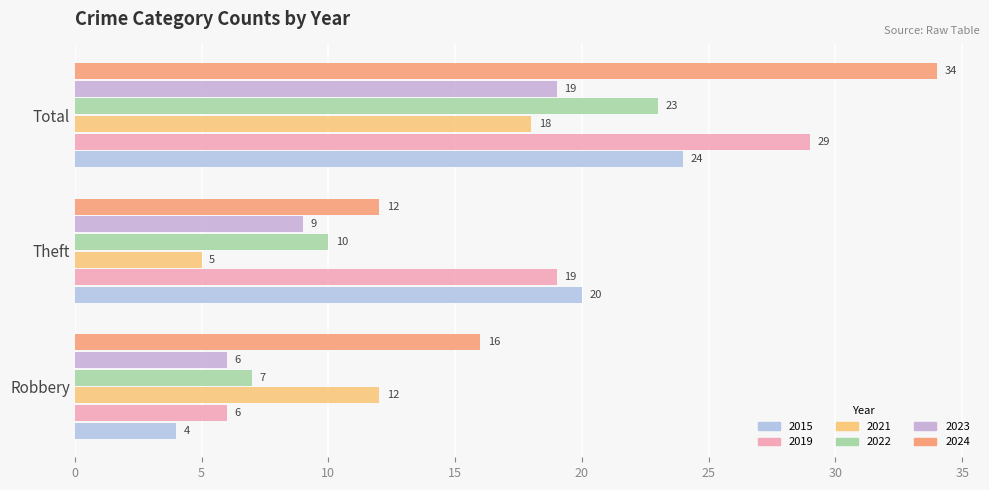

What is the spread (max minus min) of values at Theft?

15